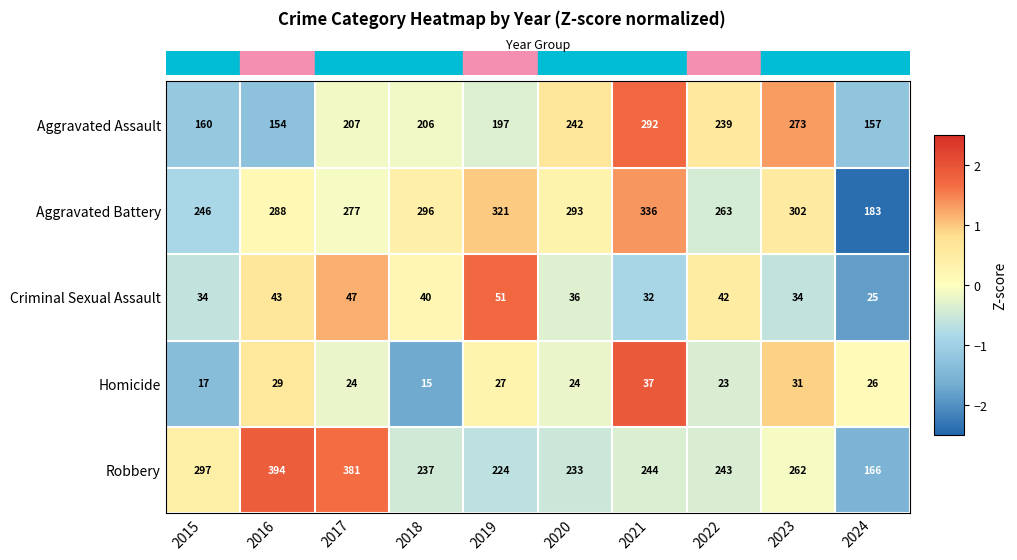

Which series has the largest total across all categories?

Aggravated Battery